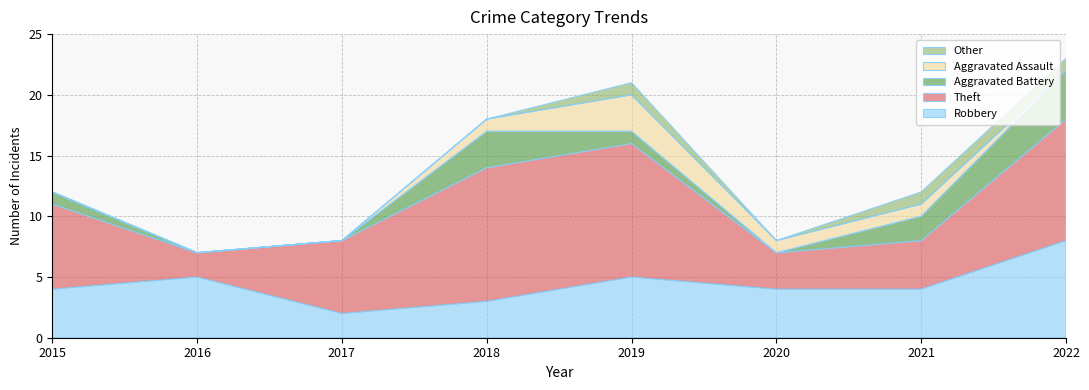

Reading left to right, extract all data points from this chart.

Robbery: 4	5	2	3	5	4	4	8
Theft: 7	2	6	11	11	3	4	10
Aggravated Battery: 1	0	0	3	1	0	2	4
Aggravated Assault: 0	0	0	1	3	1	1	0
Other: 0	0	0	0	1	0	1	1